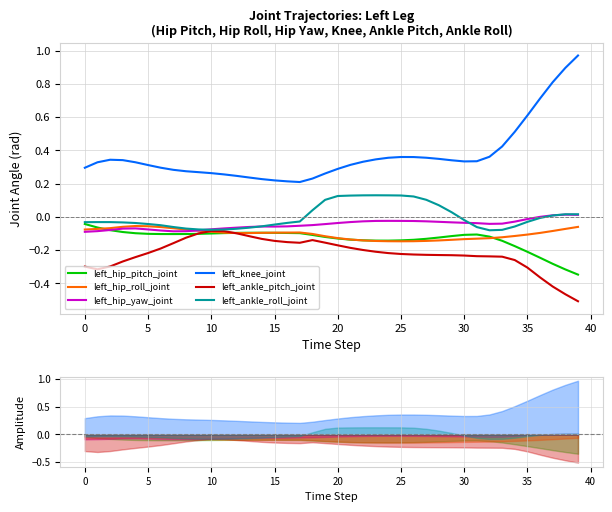

At 22, list the series in order from largest to smallest.

left_knee_joint, left_ankle_roll_joint, left_hip_yaw_joint, left_hip_pitch_joint, left_hip_roll_joint, left_ankle_pitch_joint